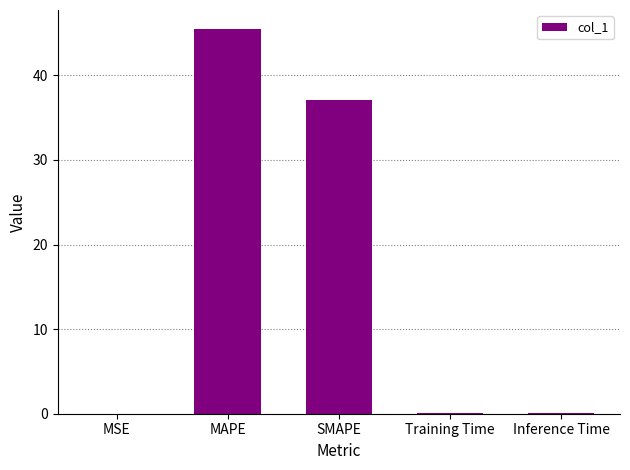

The value at Training Time is 0.0. True or false?

True